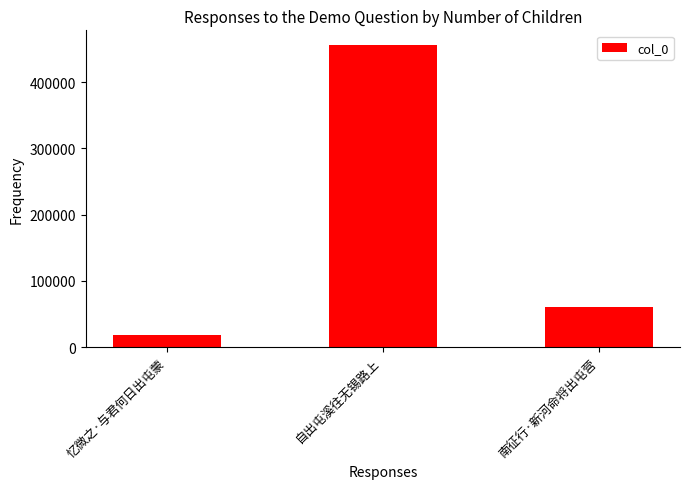

What is the difference between the second highest and minimum values?

42269